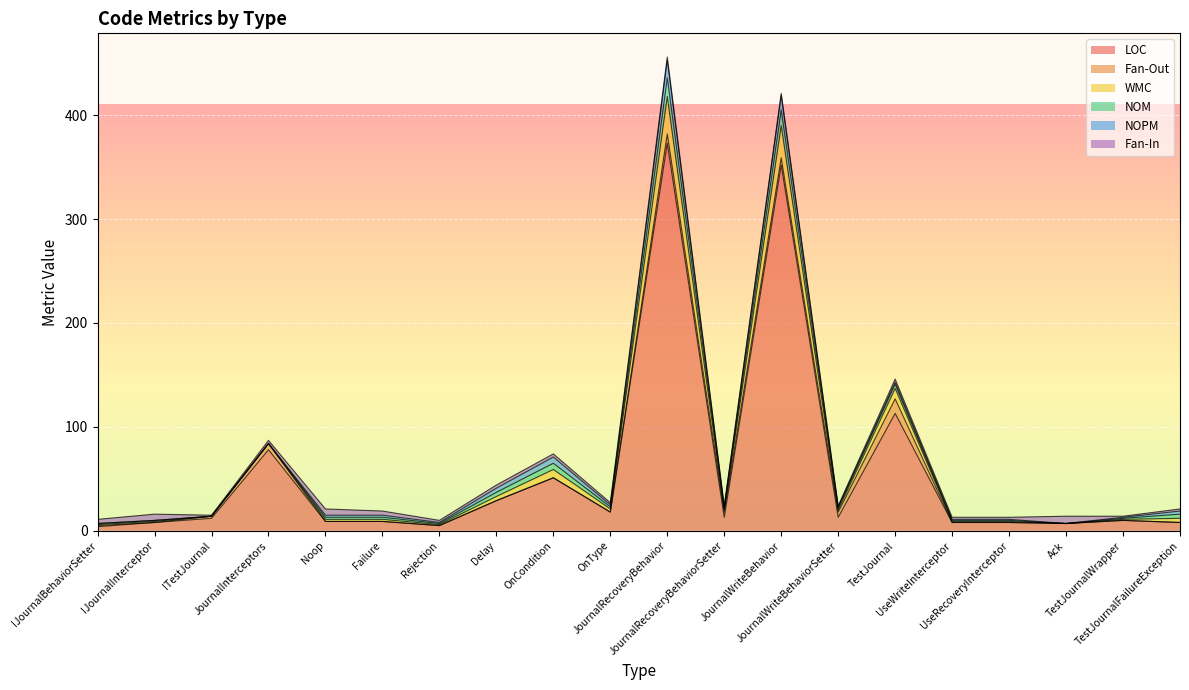

At which label does NOPM reach its peak?

JournalRecoveryBehavior